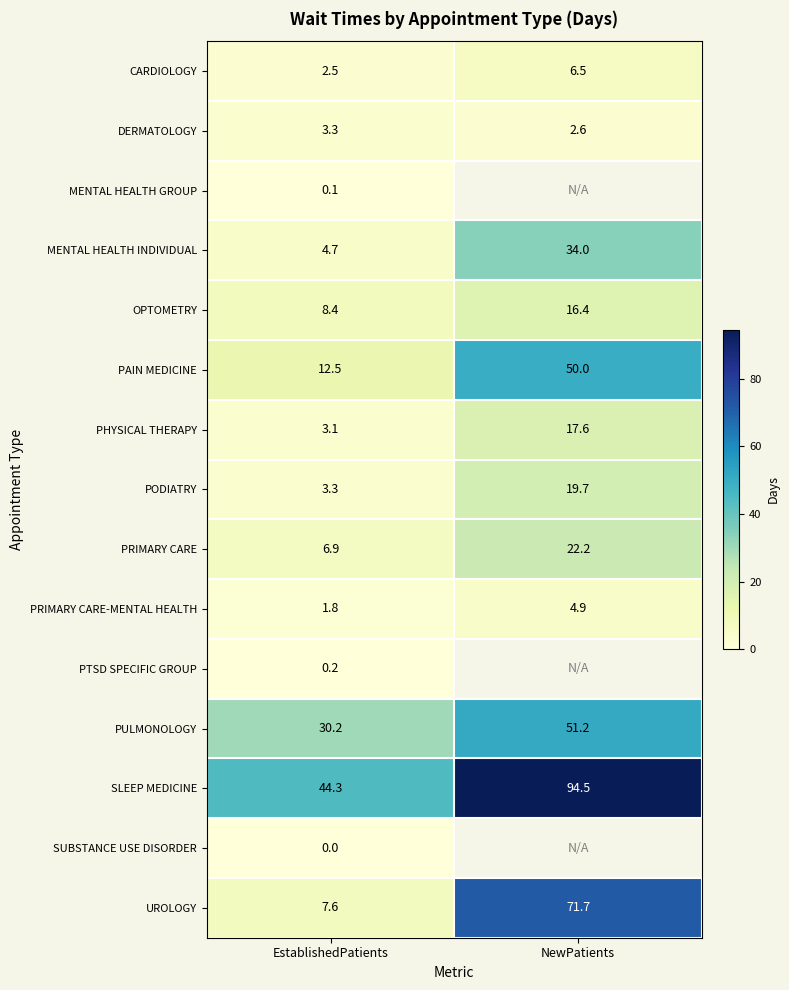

How many data points in PHYSICAL THERAPY are less than 17?

1